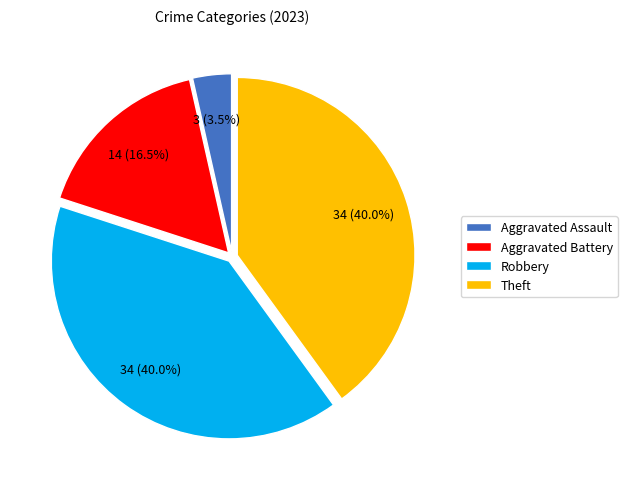

What percentage is the Theft slice, to the nearest percent?

40%